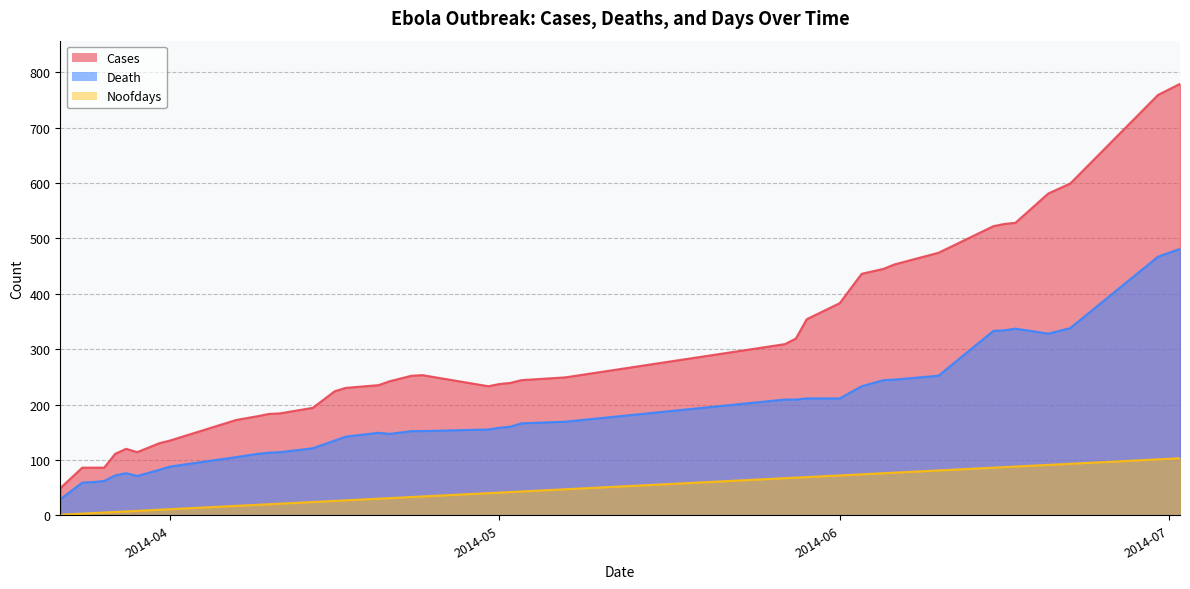

Rank the series at 2014-06-16 from highest to lowest value.

Cases, Death, Noofdays